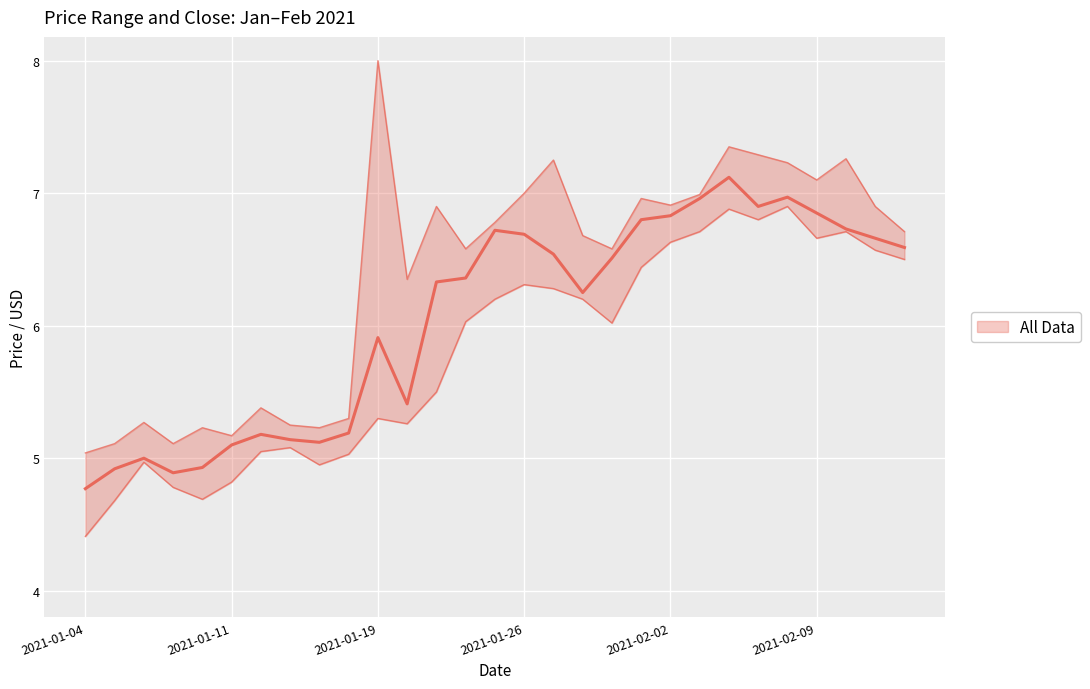

At how many categories does at least one series exceed 7?

7